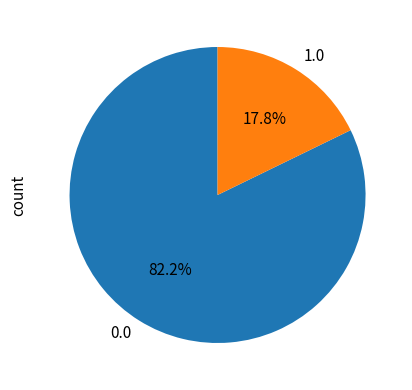

Do 1.0 and 0.0 together represent more than half of the pie?

Yes